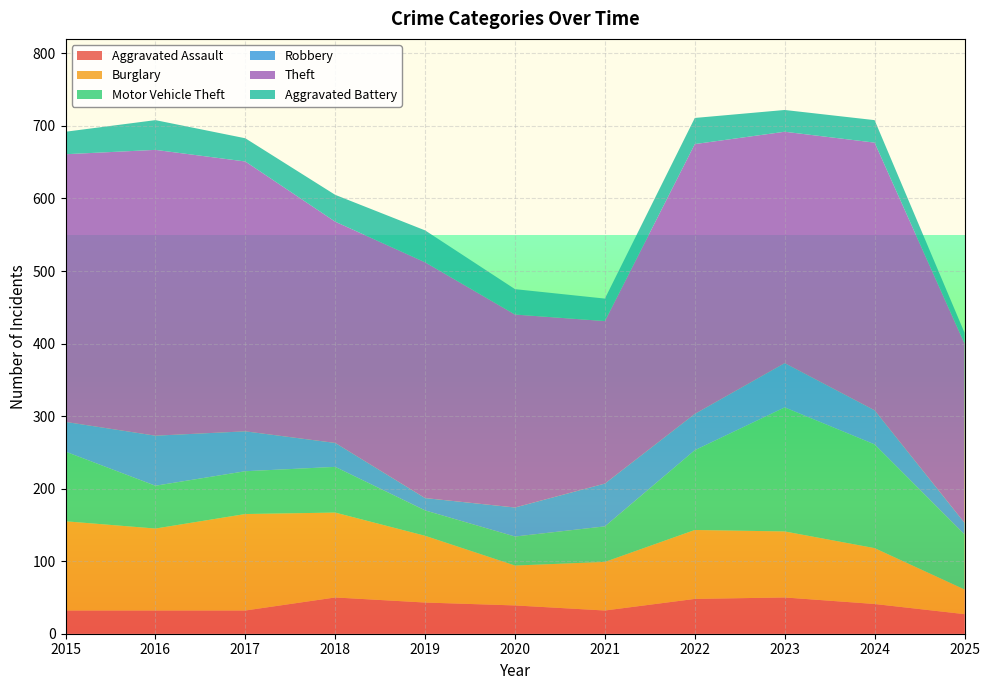

Reading left to right, transcribe all the data shown in this chart.

Aggravated Assault: 2015=32	2016=32	2017=32	2018=50	2019=43	2020=39	2021=32	2022=48	2023=50	2024=41	2025=27
Burglary: 2015=123	2016=113	2017=133	2018=117	2019=92	2020=55	2021=67	2022=95	2023=91	2024=77	2025=34
Motor Vehicle Theft: 2015=96	2016=59	2017=59	2018=63	2019=35	2020=40	2021=49	2022=110	2023=171	2024=143	2025=76
Robbery: 2015=41	2016=69	2017=55	2018=33	2019=17	2020=40	2021=59	2022=50	2023=61	2024=47	2025=16
Theft: 2015=369	2016=394	2017=372	2018=305	2019=325	2020=266	2021=224	2022=372	2023=319	2024=369	2025=247
Aggravated Battery: 2015=31	2016=41	2017=32	2018=37	2019=44	2020=35	2021=31	2022=36	2023=30	2024=31	2025=15